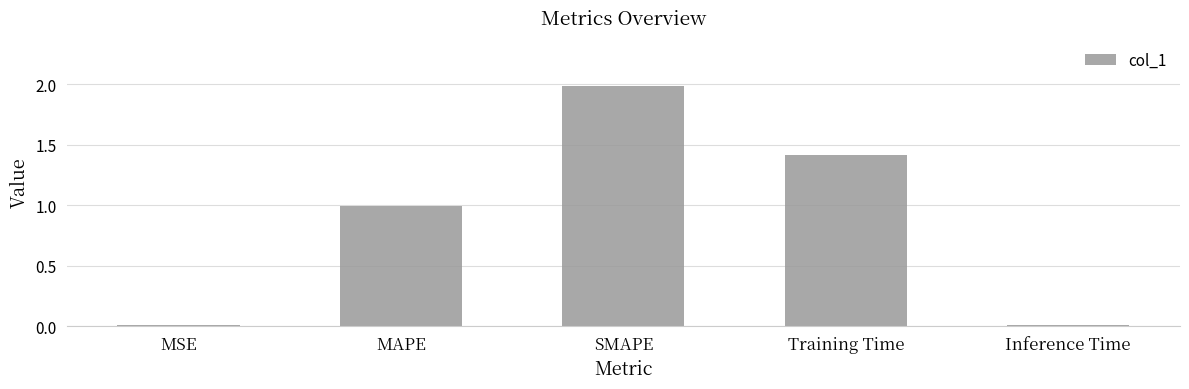

Is it true that the value at MSE is 0.0?

True